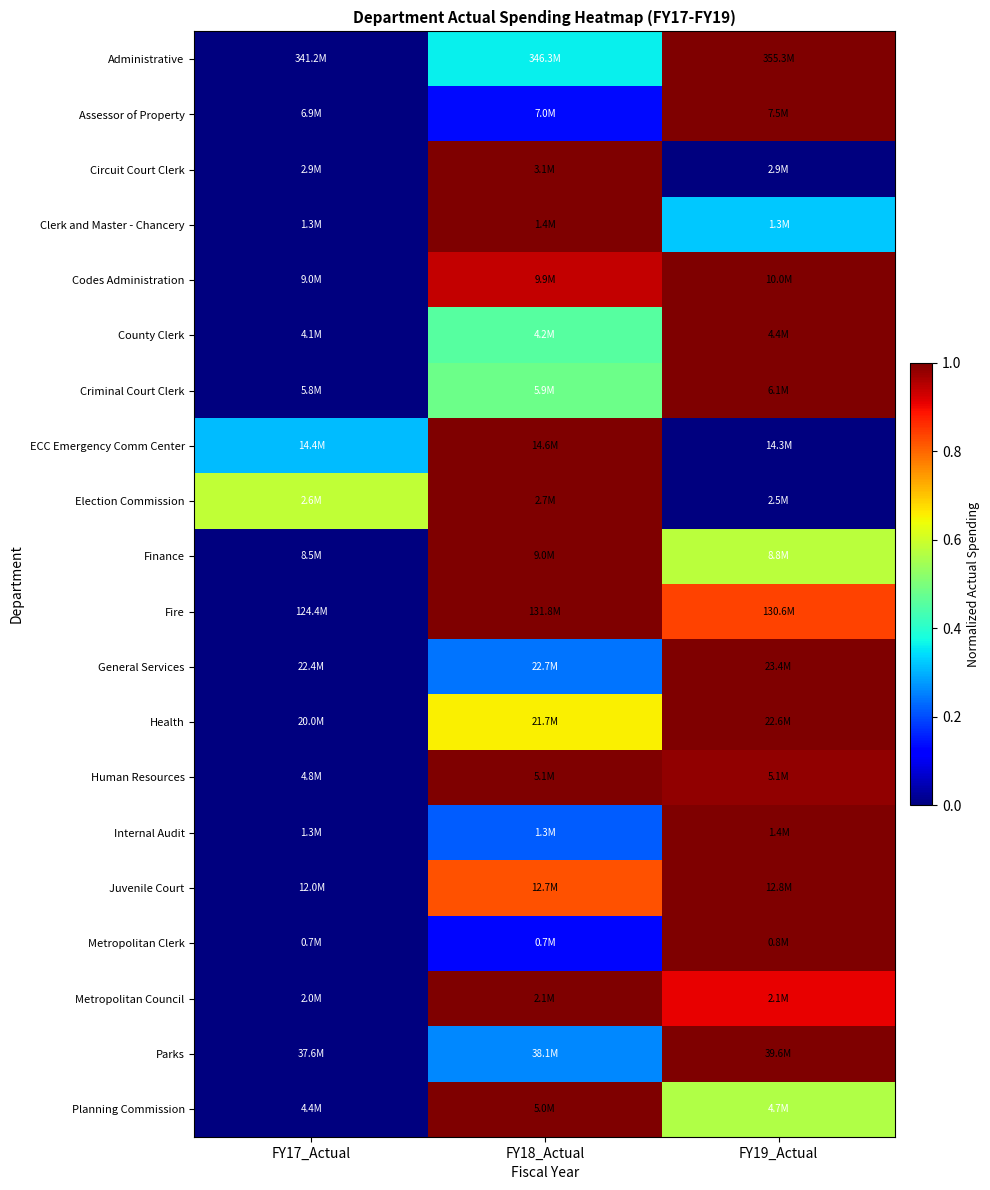

What is the maximum value shown in the chart?

1.0